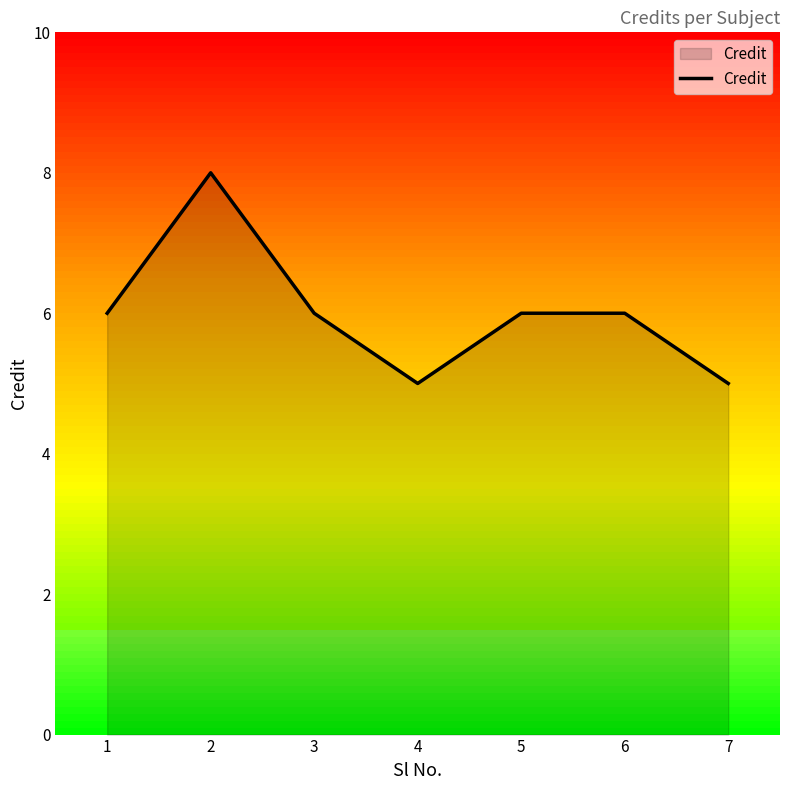

How many values are between 5 and 6?

6